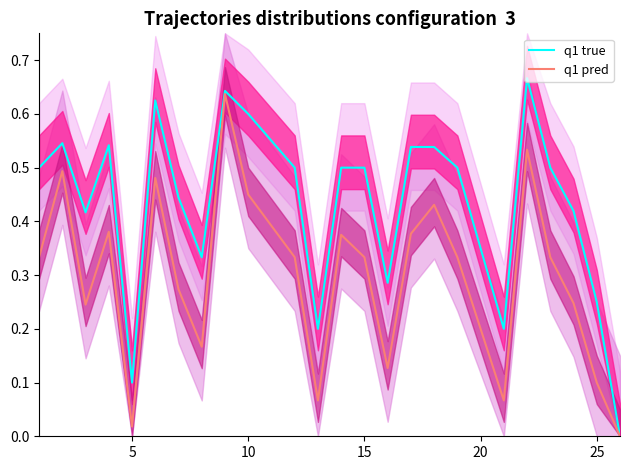

What is the highest value of the q1 pred series?

0.6